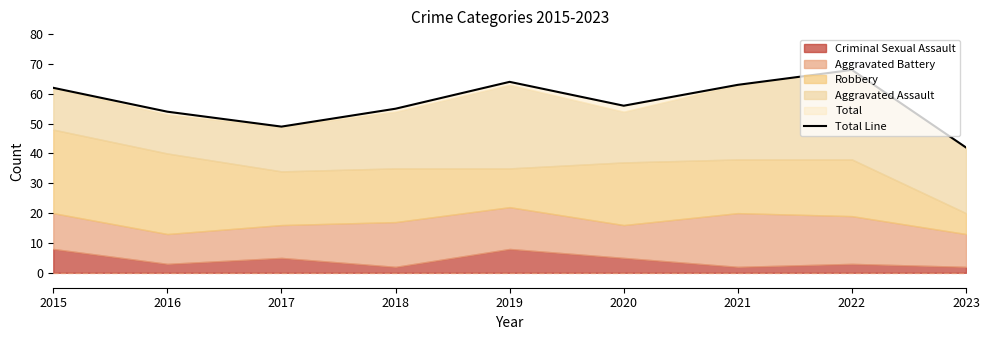

At which label is the value closest to 55?

2018